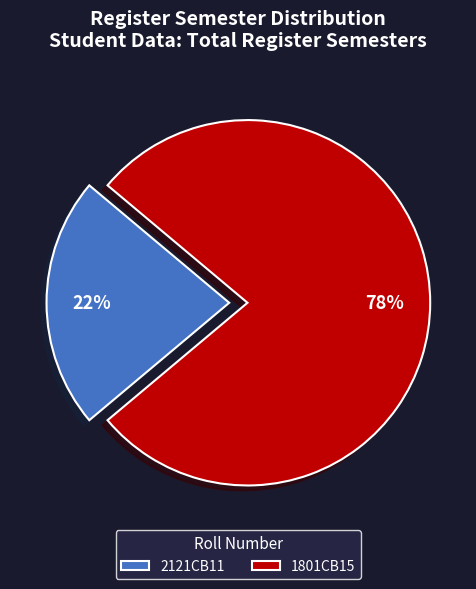

Is there any slice that represents more than half of the pie?

Yes